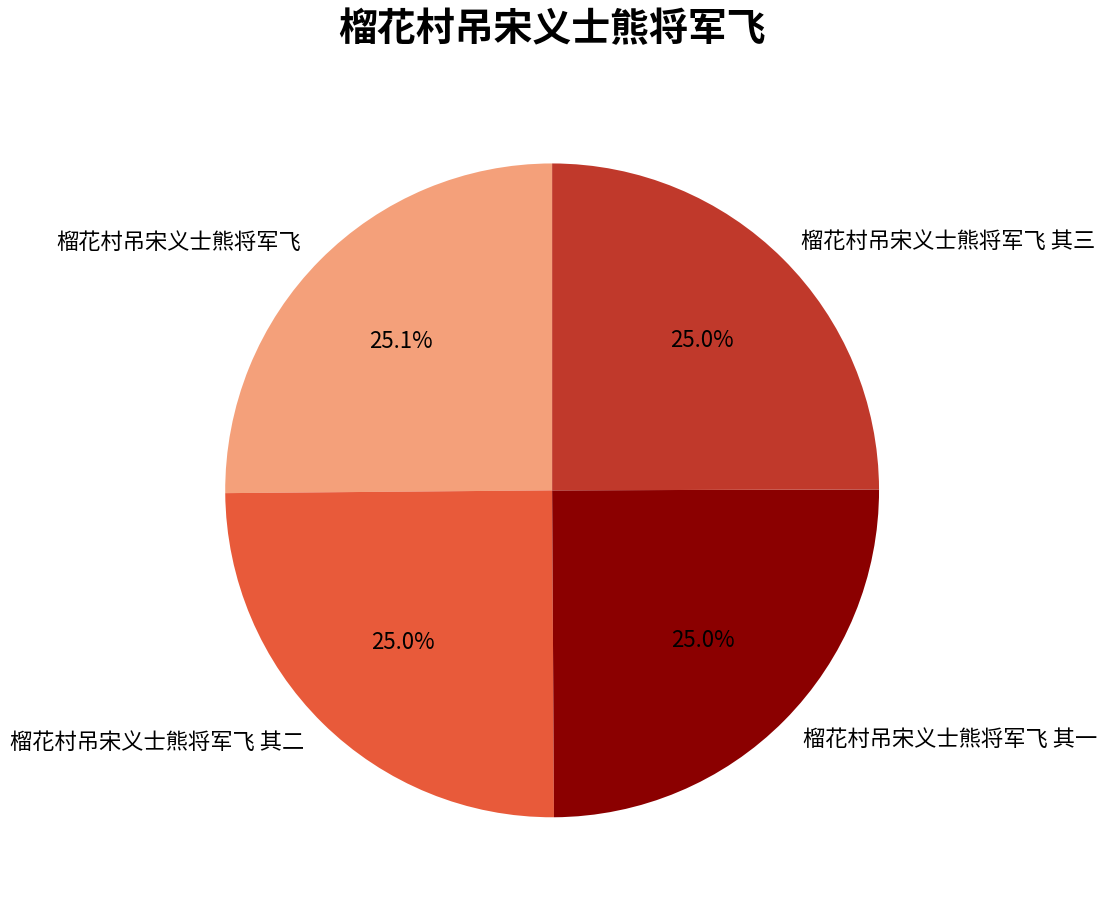

To the nearest percent, what percentage of the pie is 榴花村吊宋义士熊将军飞?

25%